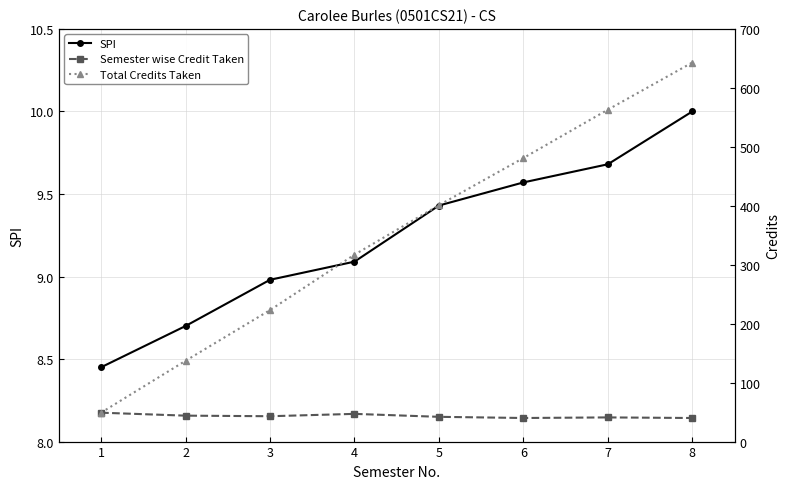

Rank the categories by SPI value from highest to lowest.

8, 7, 6, 5, 4, 3, 2, 1